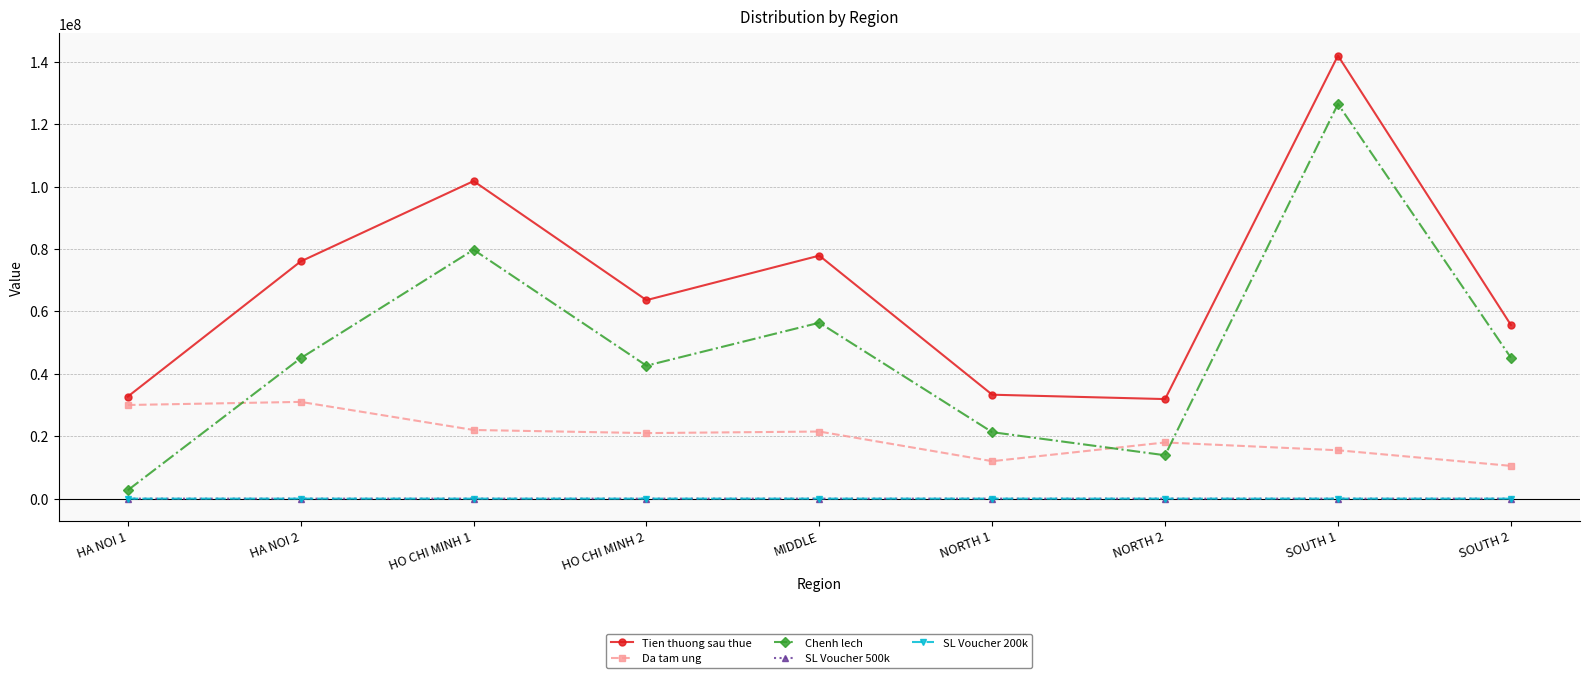

Does the chart display data point markers on the line(s)?

Yes